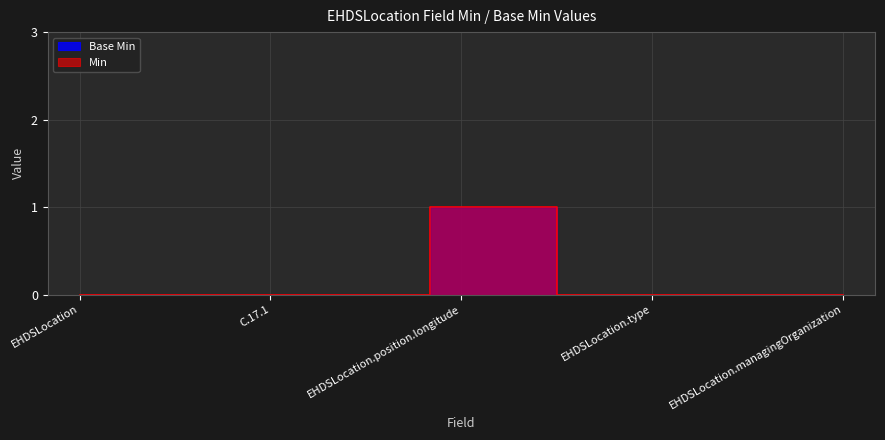

Which series has the largest range (max minus min)?

Base Min